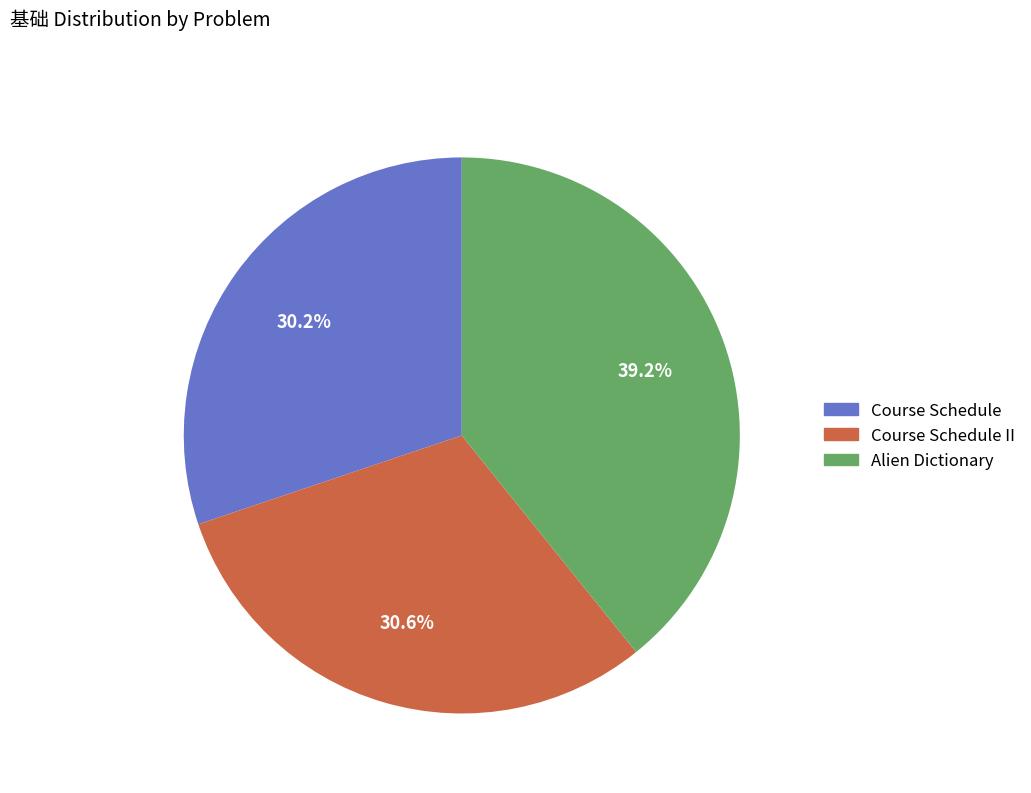

Does any single category account for the majority?

No